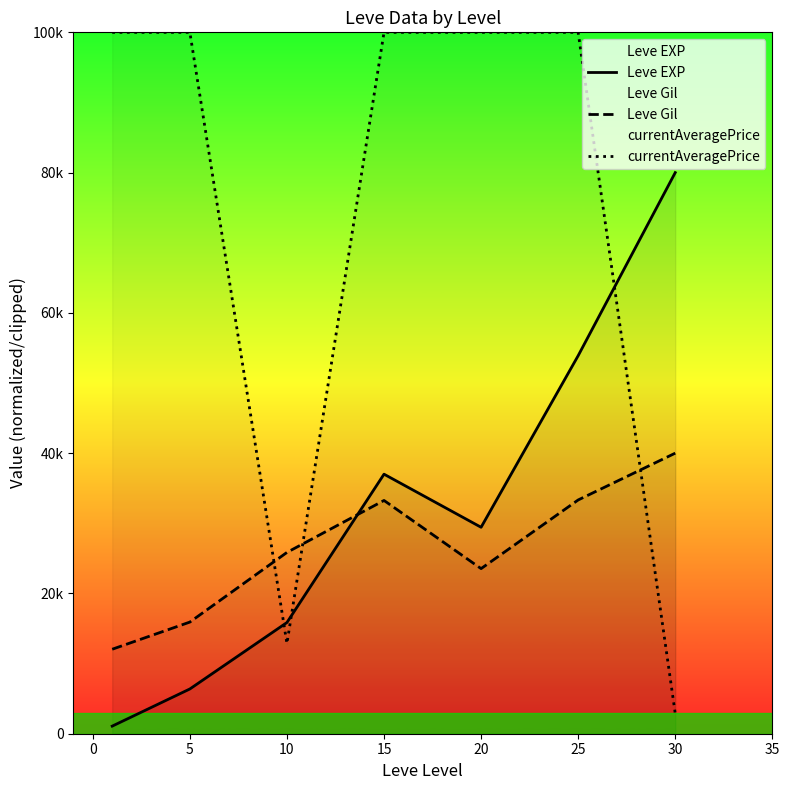

How many interior local peaks does the Leve EXP series have?

1